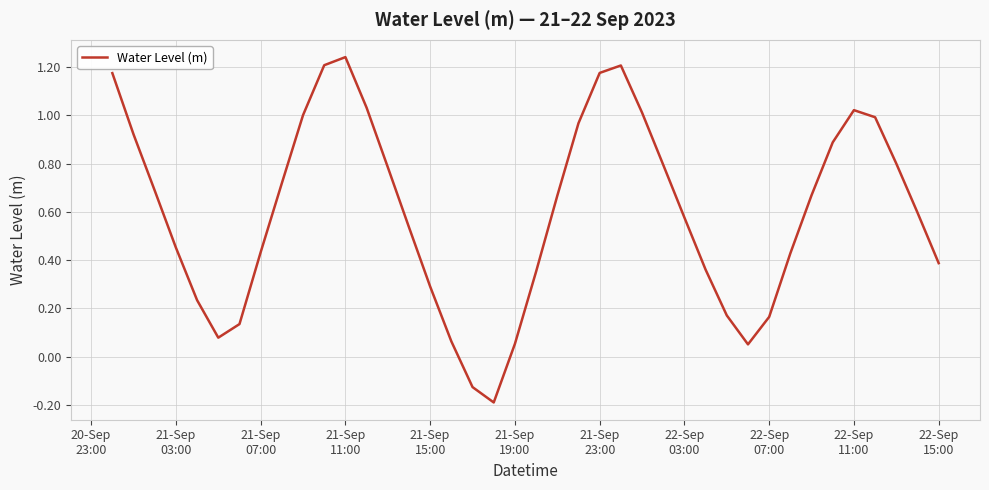

What is the difference between the maximum and minimum values?

1.4